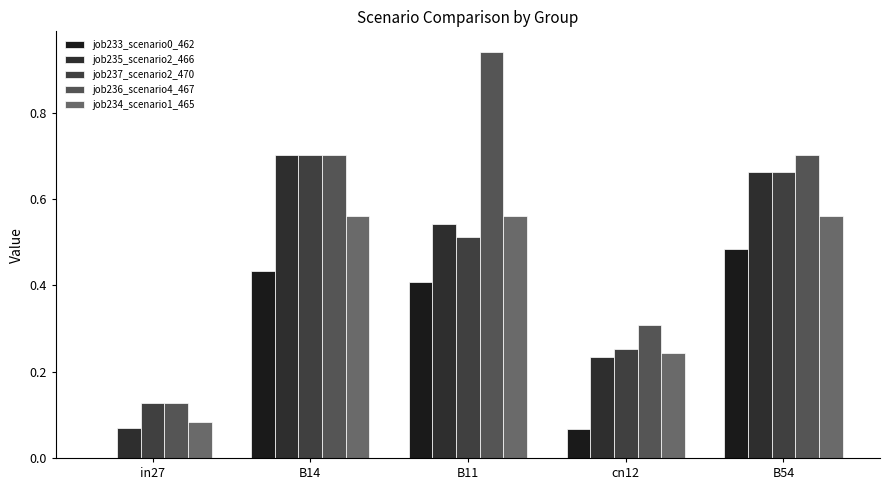

Does the chart contain stacked bars?

No